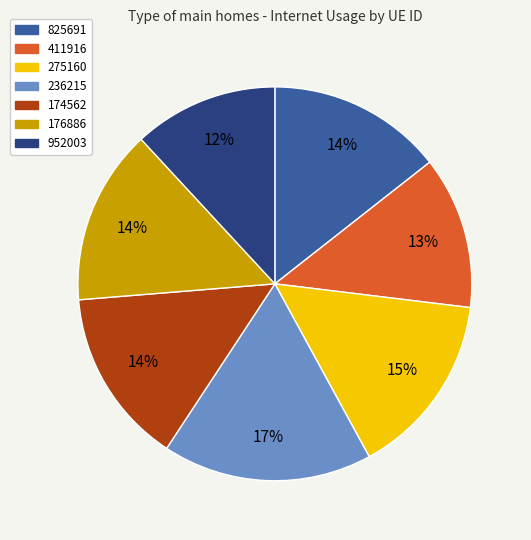

What is the smallest slice in the pie chart?

952003